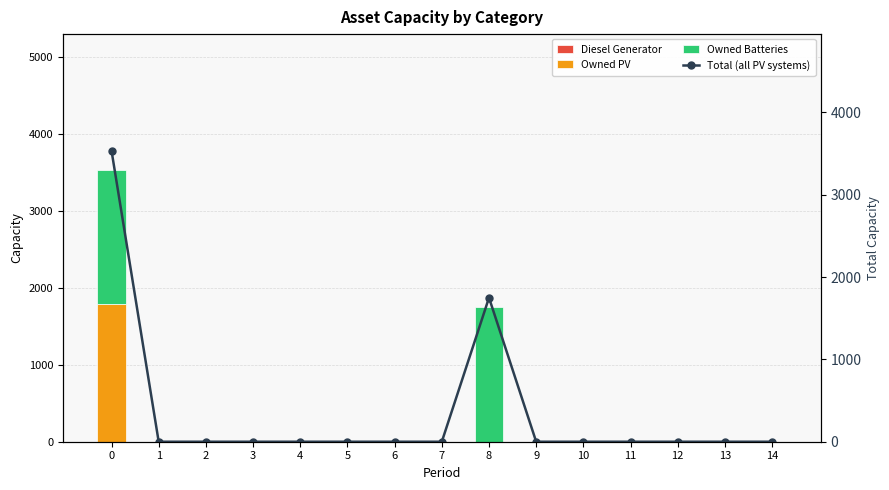

The Owned PV series shows -864 at 7. True or false?

False